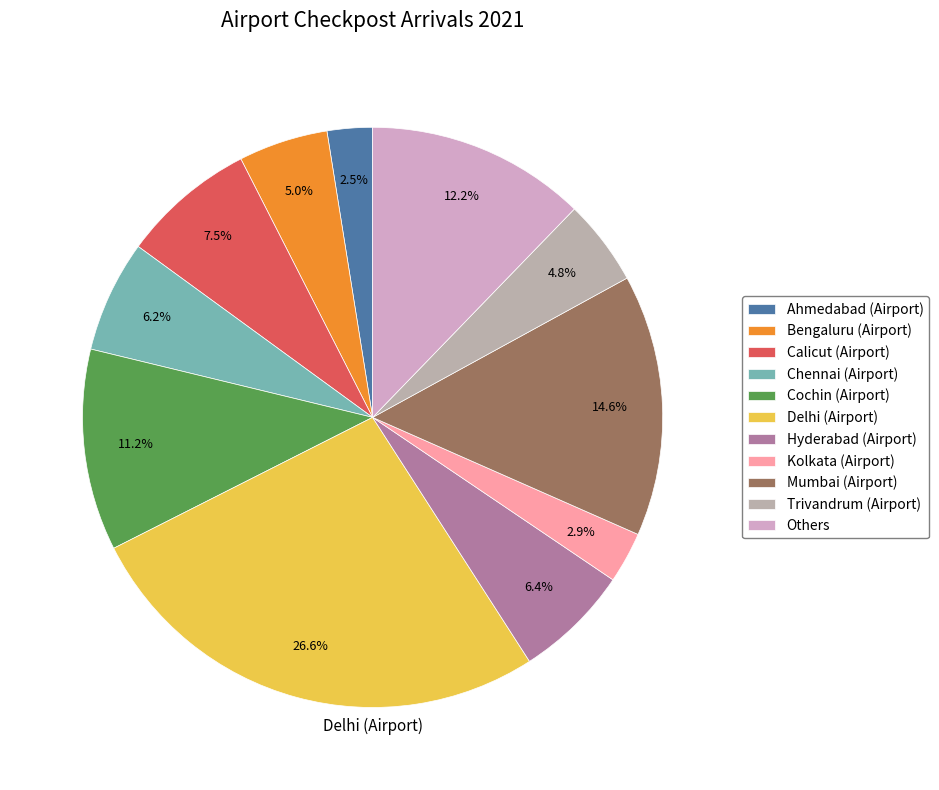

The Kolkata (Airport) slice represents 3% of the pie. True or false?

True